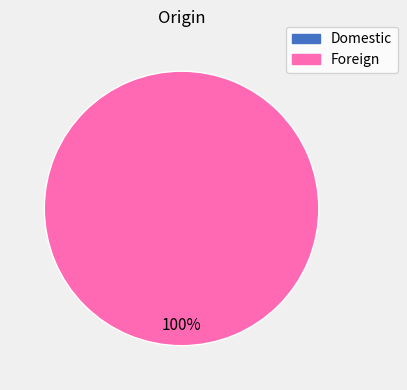

Does any single category account for the majority?

Yes